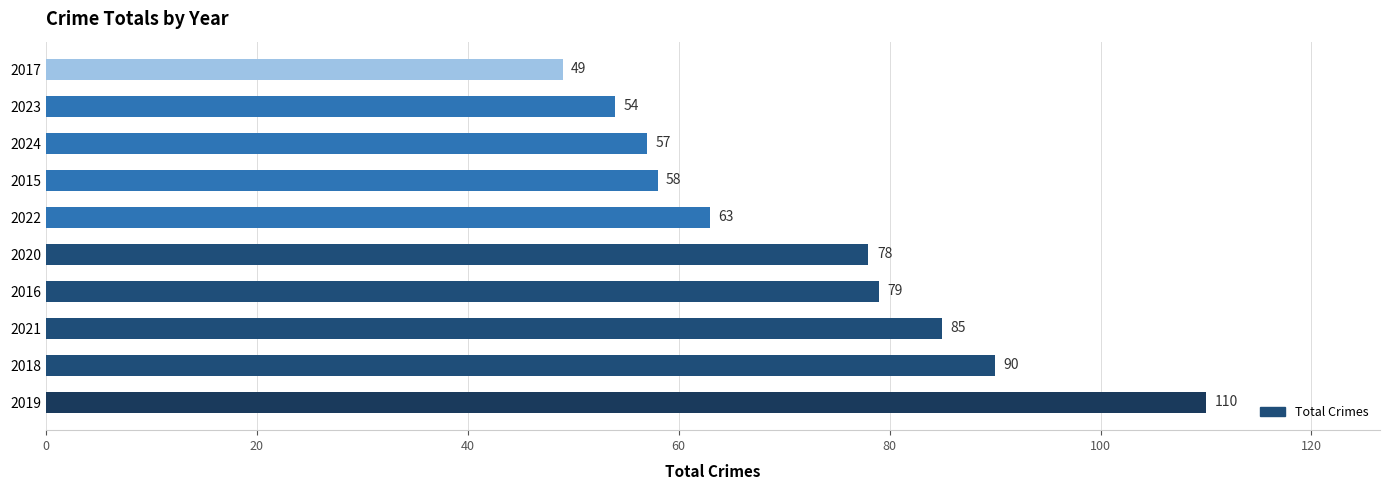

What is the approximate value at 2017, to the nearest 10?

50